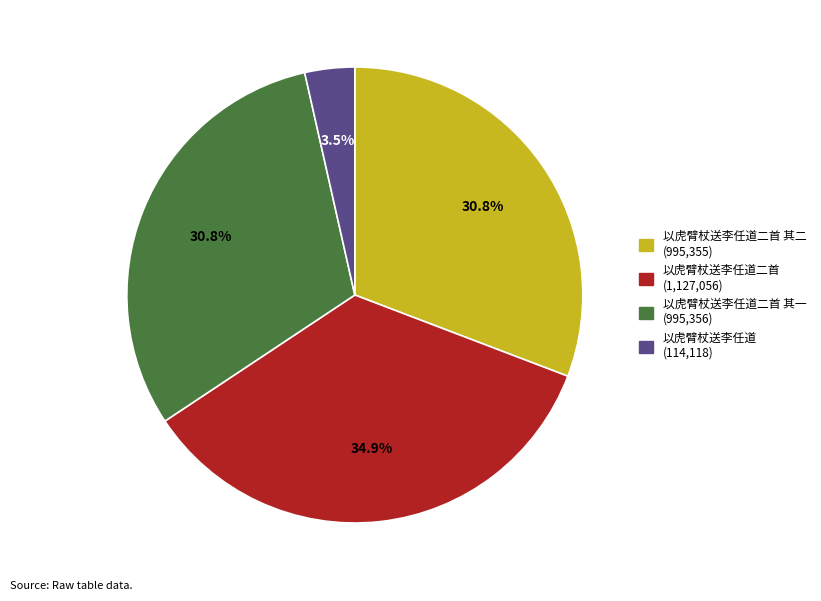

Does any single category account for the majority?

No